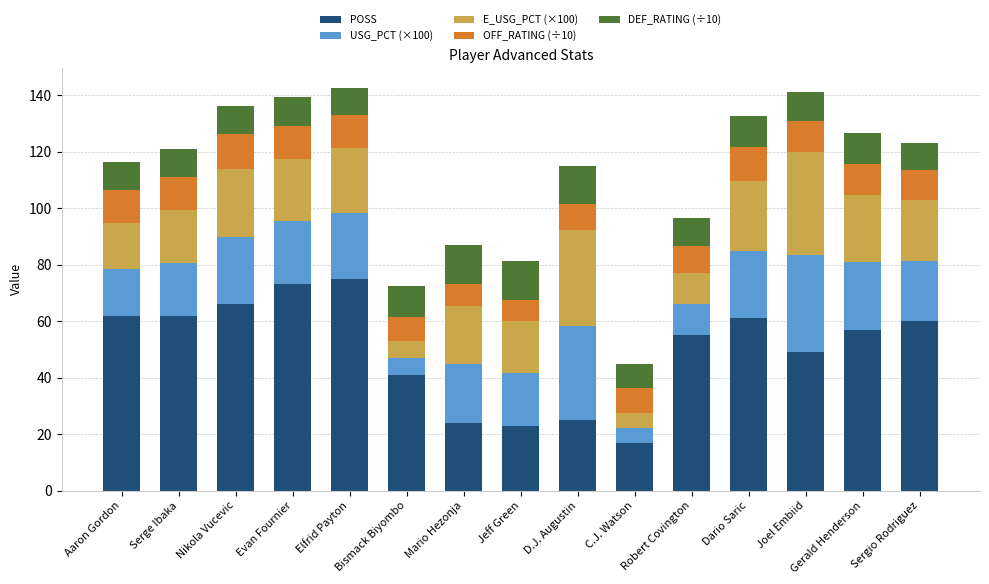

What is the approximate value of POSS at C.J. Watson?

17.0